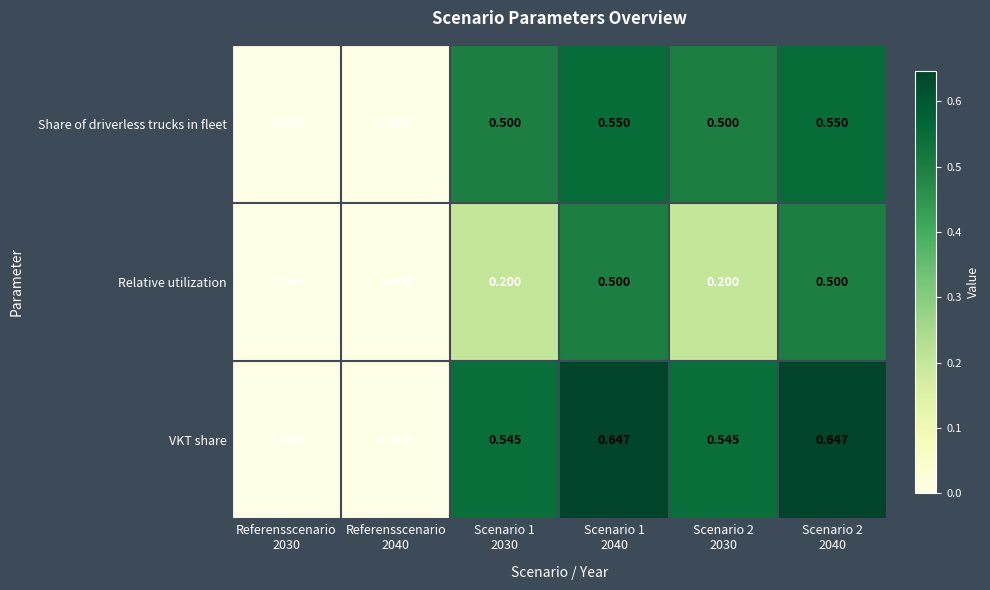

Which series has the largest total across all categories?

VKT share